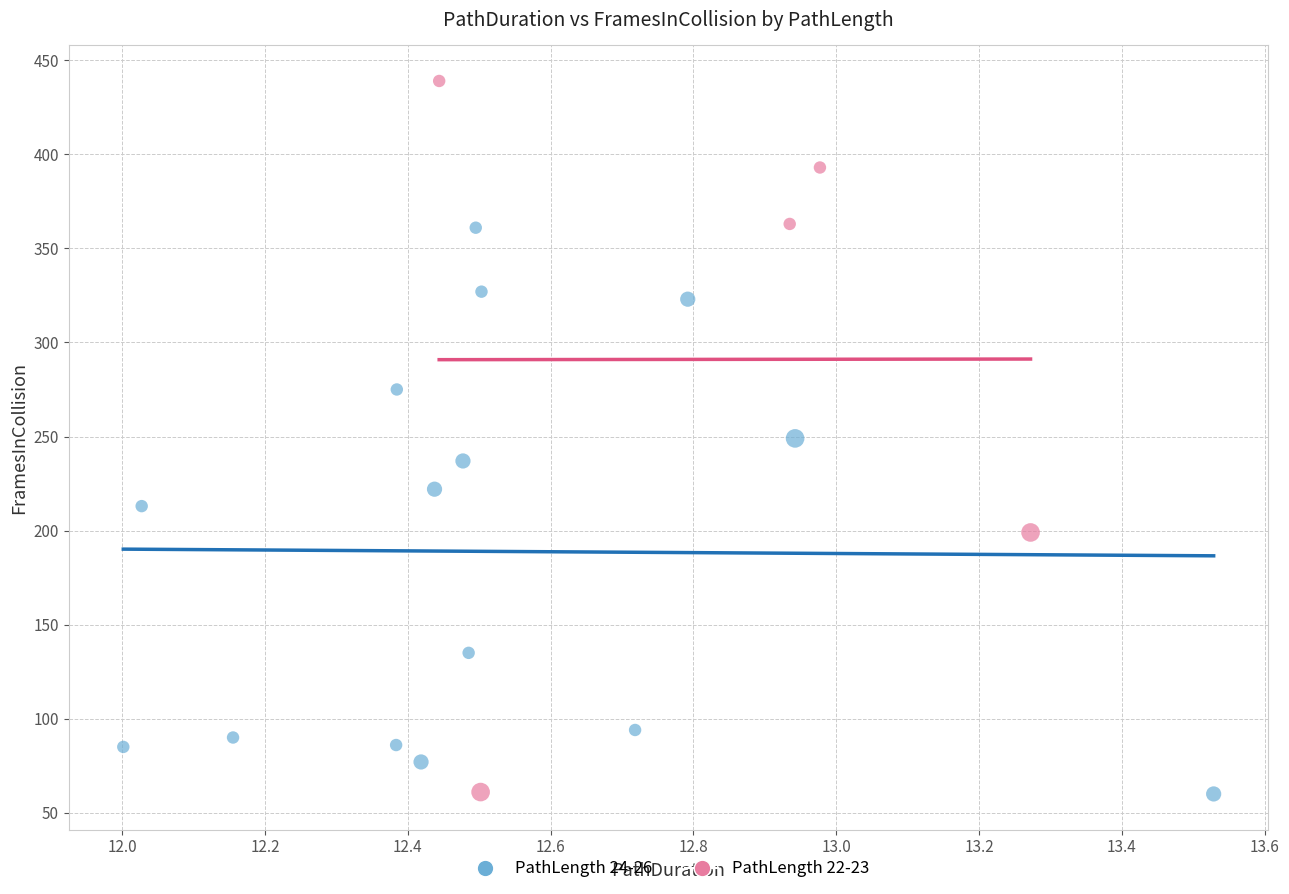

Which series has the widest spread of Y values?

PathLength 22-23